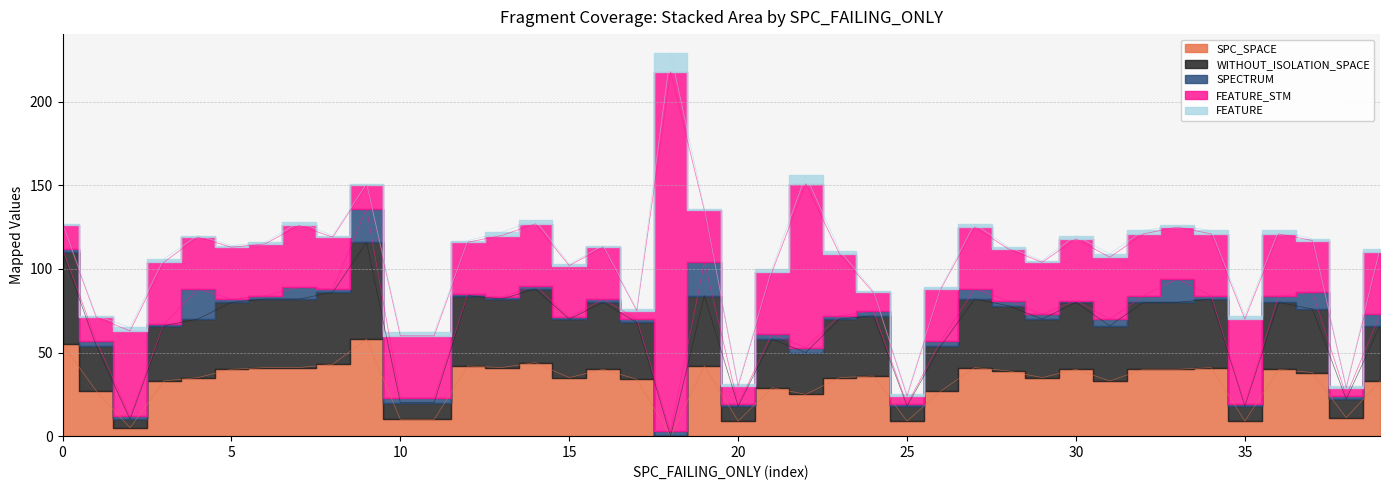

What are all the series names shown in the legend?

SPC_SPACE, WITHOUT_ISOLATION_SPACE, SPECTRUM, FEATURE_STM, FEATURE